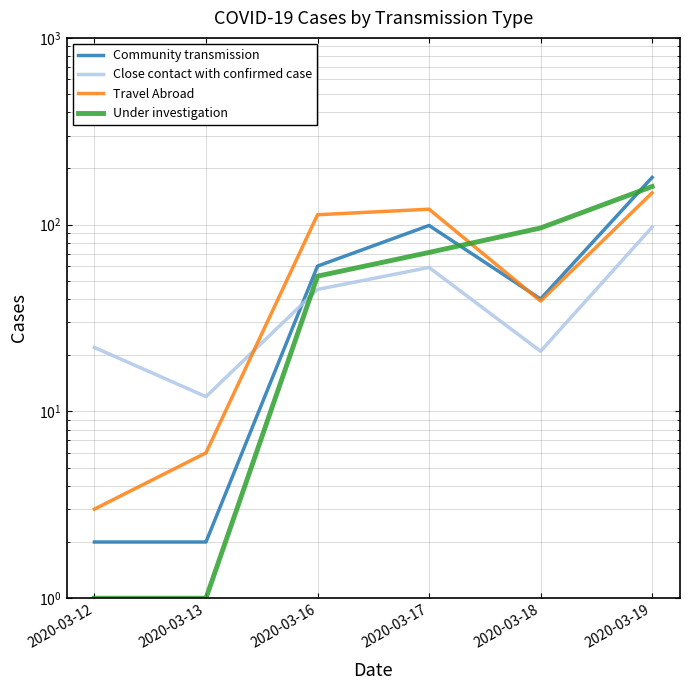

What is the difference between the maximum and second lowest values in the Under investigation series?

159